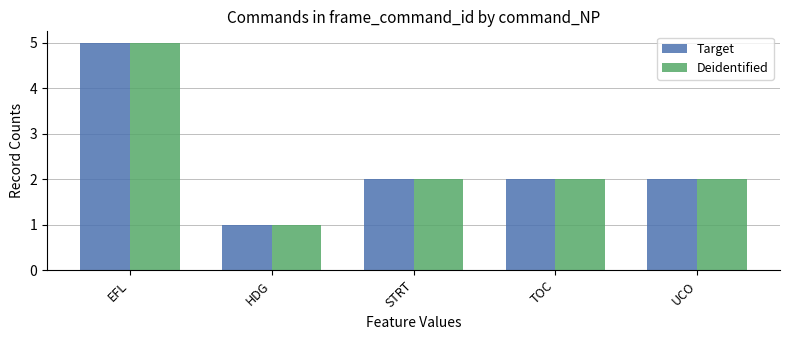

What value does the Deidentified series have at UCO?

2